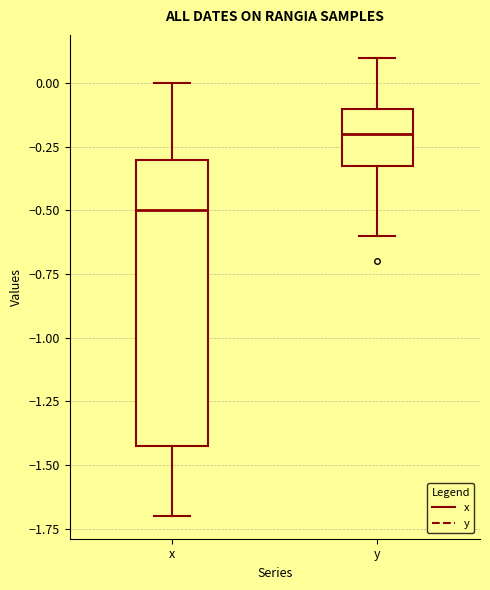

Reading left to right, read every box against the y-axis: the position of its median line, the range the box covers, and the ends of its whiskers. The values are not printed on the chart, so give them approximately, as read against the axis.

x: median -0.5, box -1.4 to -0.3, whiskers -1.7 to 0.0
y: median -0.2, box -0.3 to -0.1, whiskers -0.6 to 0.1